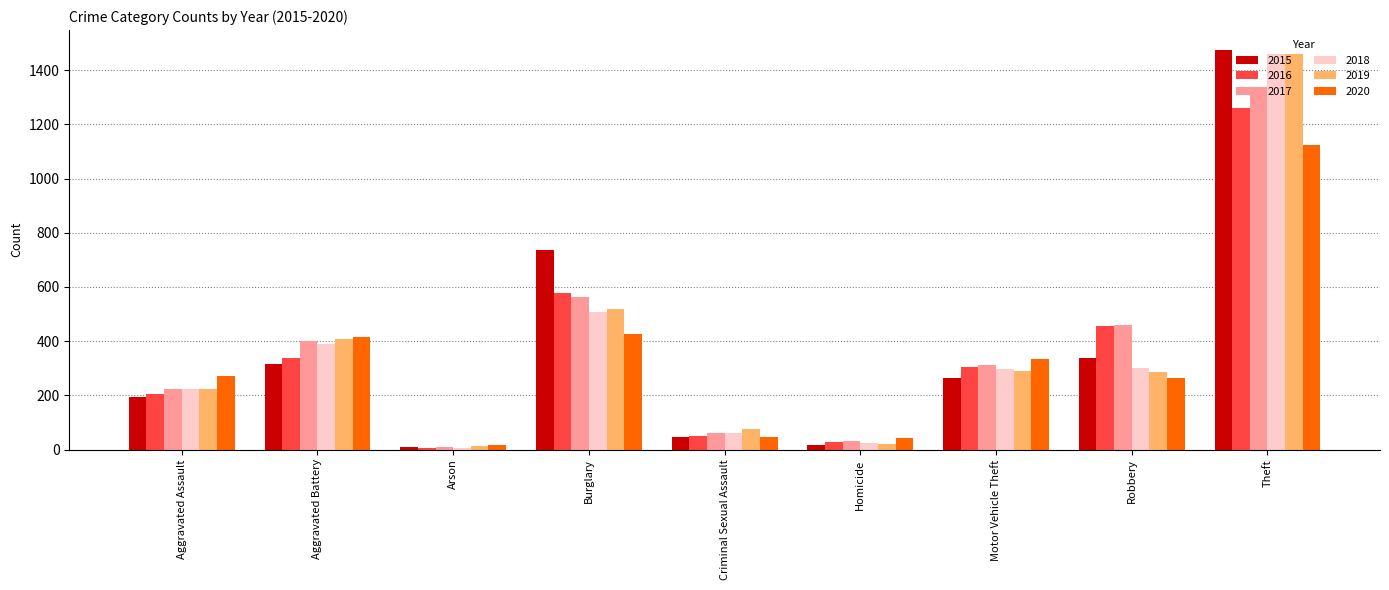

What is the total value across all series at Burglary?

3324